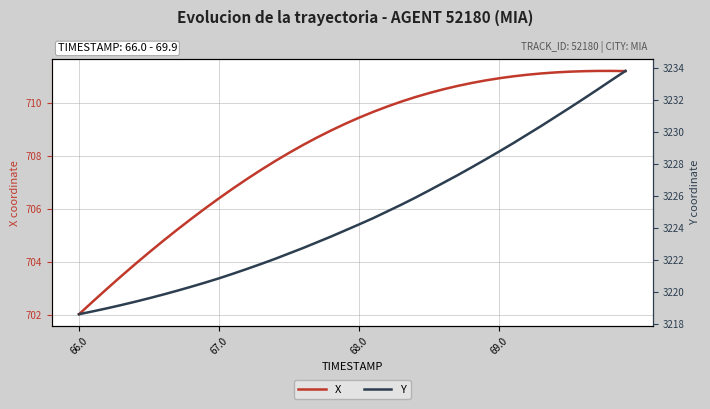

What is the lowest value of the X series?

702.0